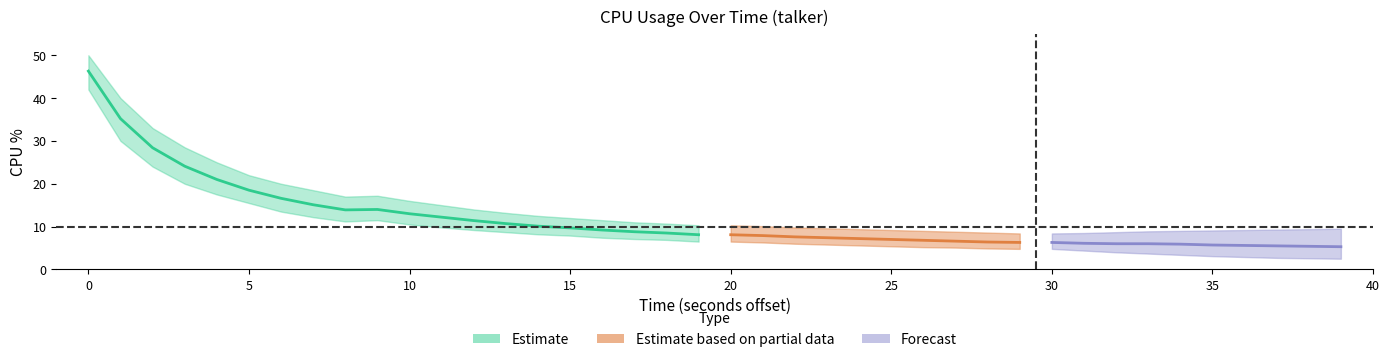

What is the difference between the values at 10 and 20?

5.6